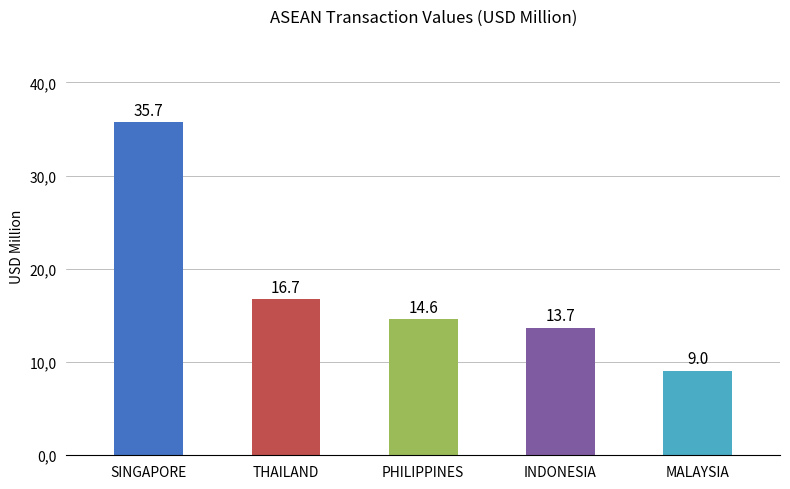

Between THAILAND and INDONESIA, which is larger?

THAILAND